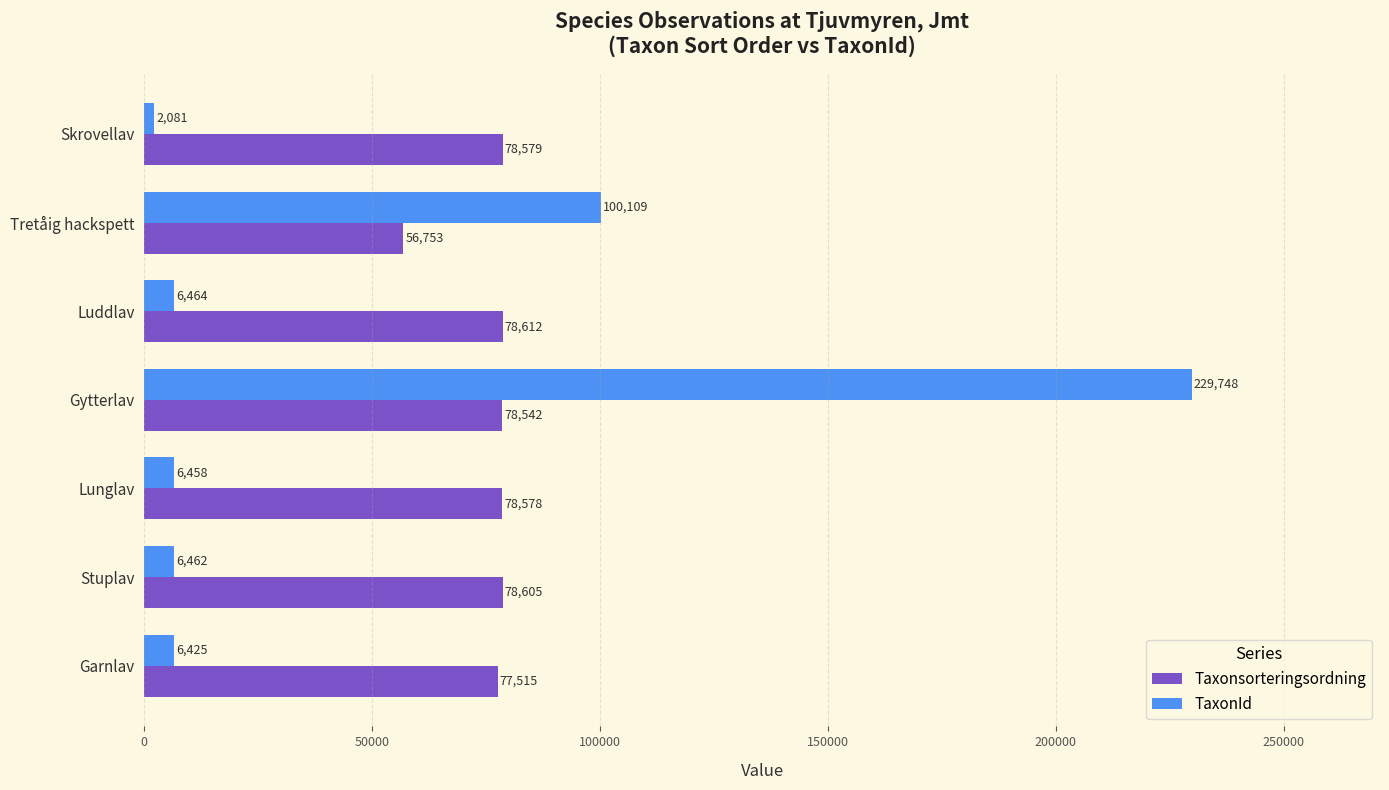

List the labels in order of TaxonId value, smallest first.

Skrovellav, Garnlav, Lunglav, Stuplav, Luddlav, Tretåig hackspett, Gytterlav